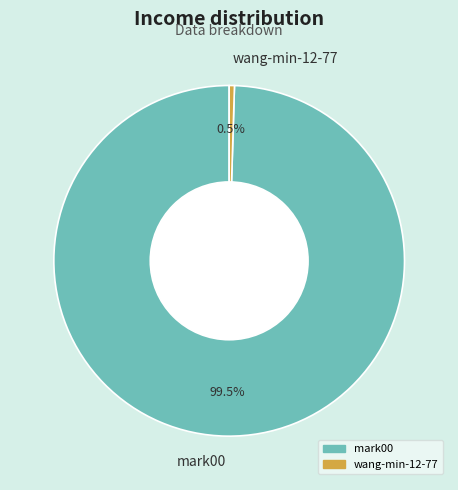

Does any single category account for the majority?

Yes